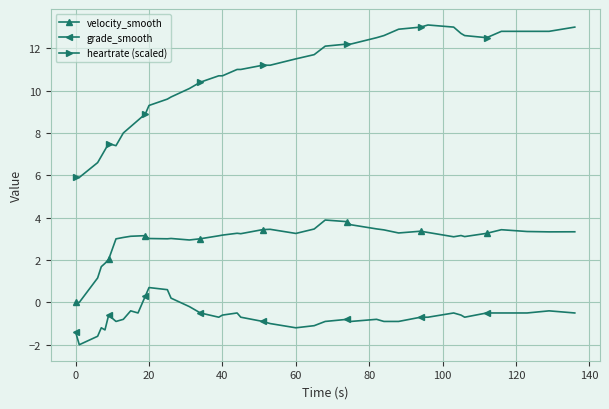

What is the lowest value of the grade_smooth series?

-2.0